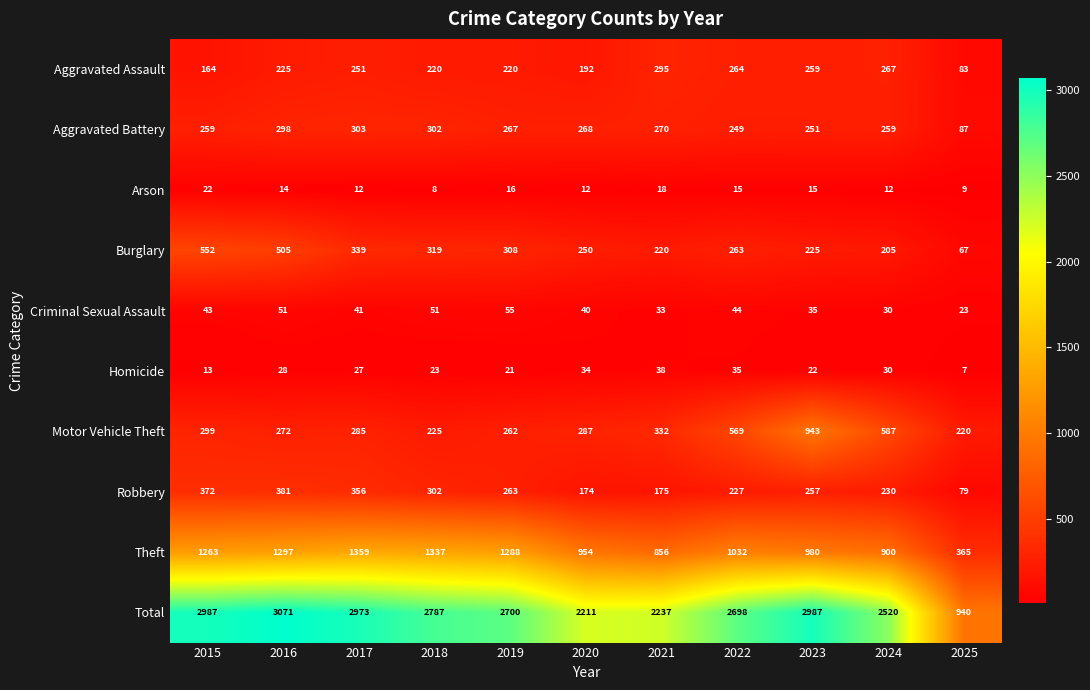

What is the spread (max minus min) of values at 2025?

933